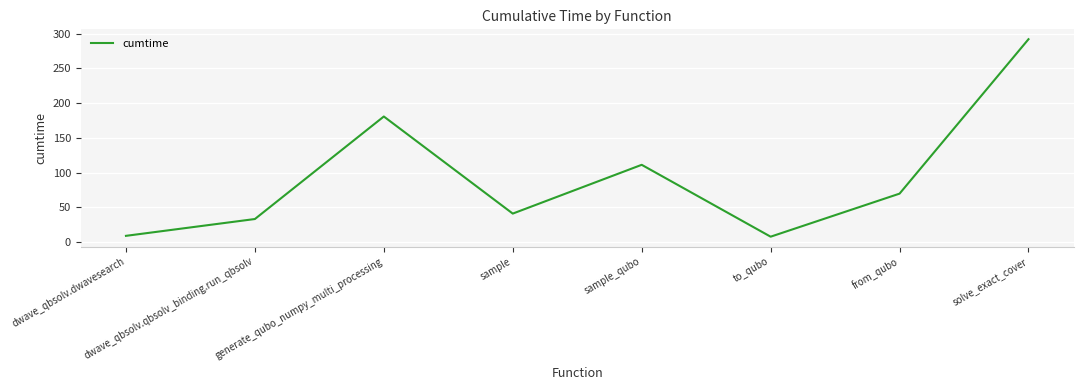

At which category does the data reach its first local peak?

generate_qubo_numpy_multi_processing